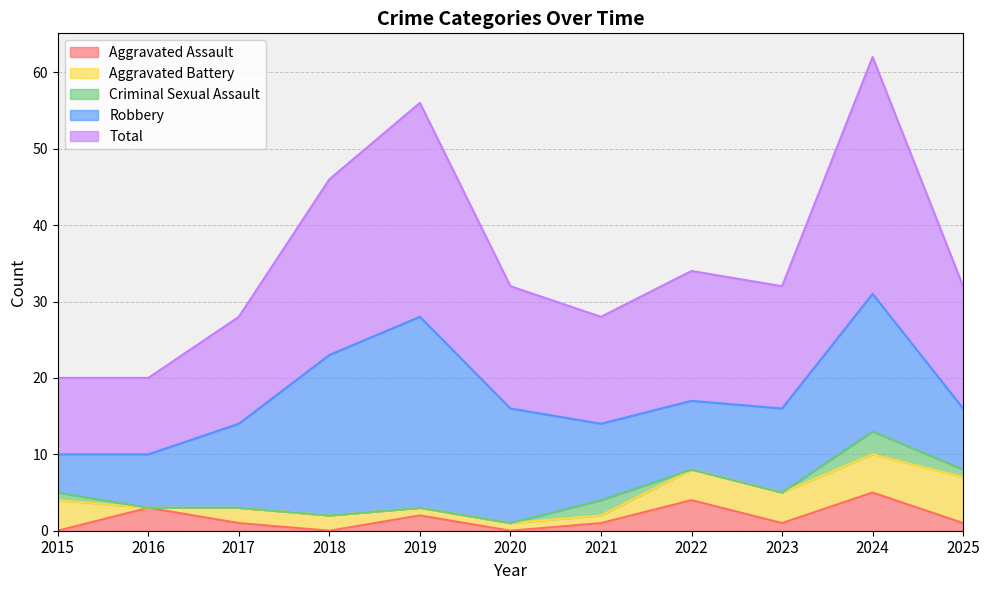

How many lines are shown in the chart?

5